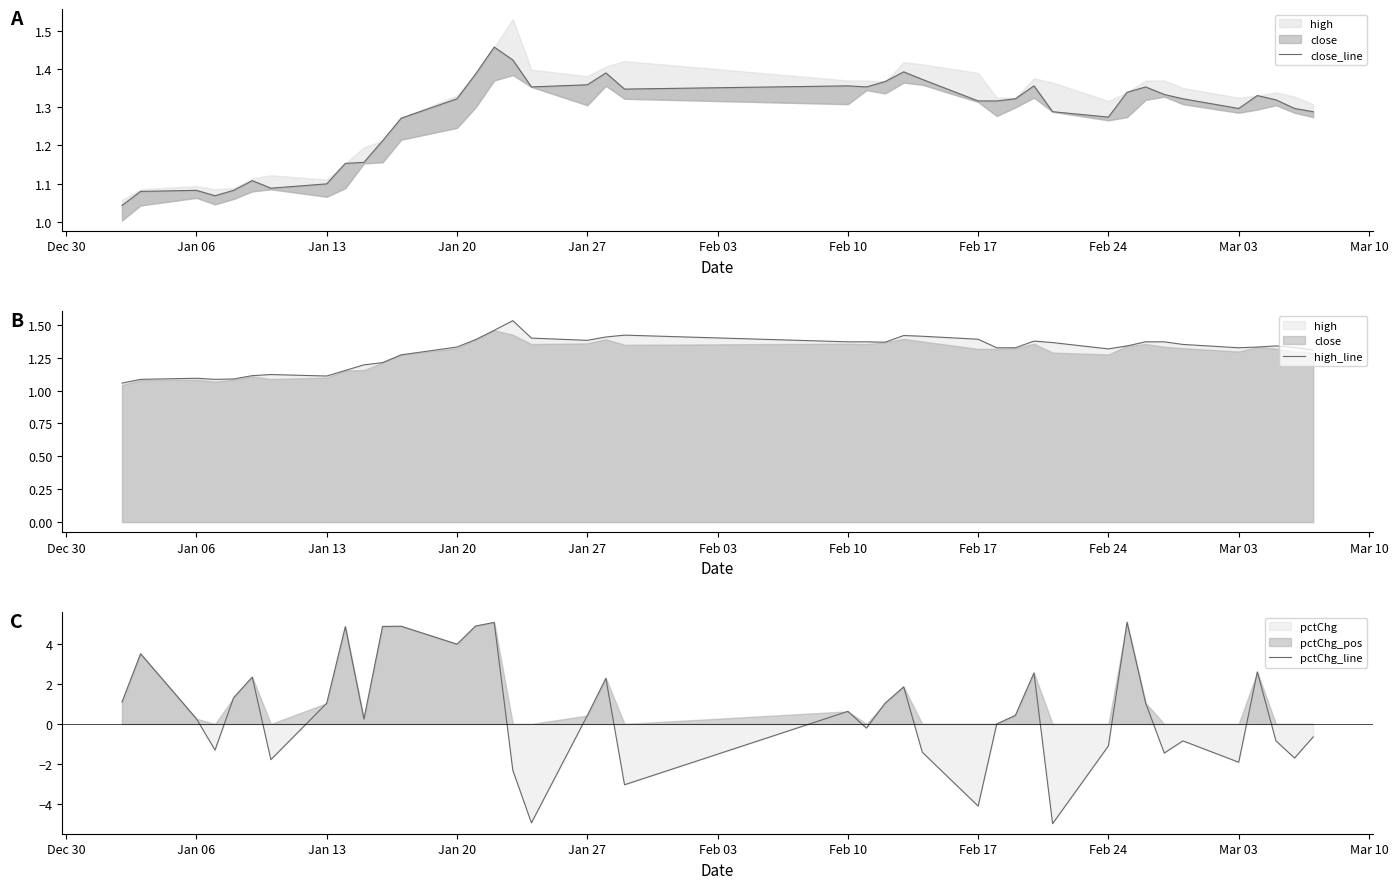

The value of pctChg_line at Jan 13 is 1.0. True or false?

True